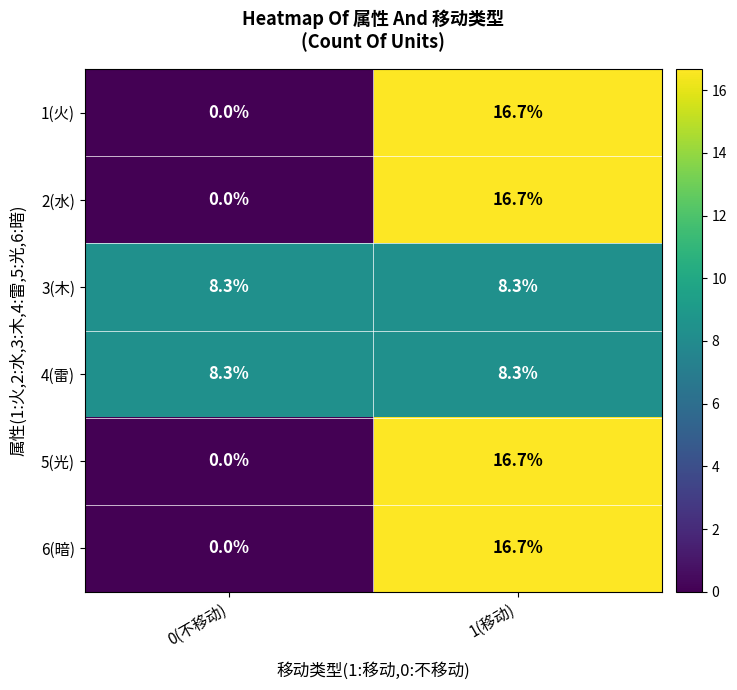

Reading left to right, what are all the values shown in this chart?

1(火): 0.0	16.7
2(水): 0.0	16.7
3(木): 8.3	8.3
4(雷): 8.3	8.3
5(光): 0.0	16.7
6(暗): 0.0	16.7